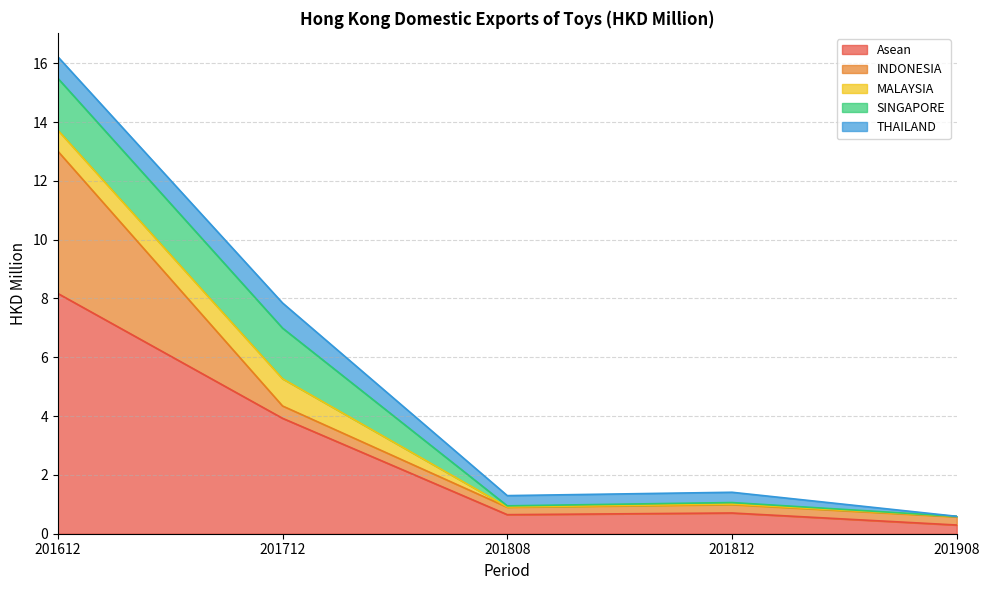

What are all the series names shown in the legend?

Asean, INDONESIA, MALAYSIA, SINGAPORE, THAILAND